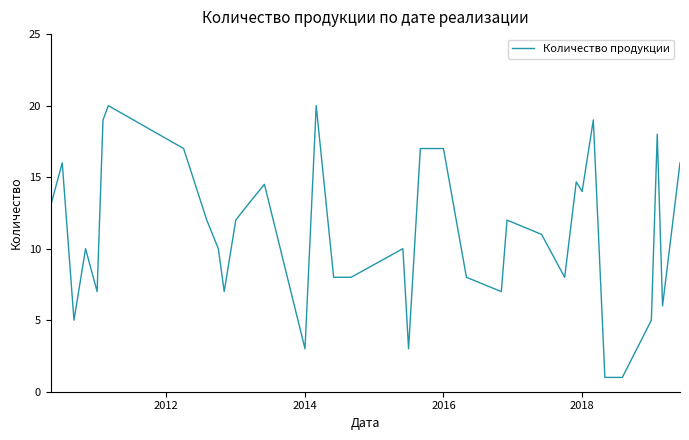

How many categories are shown in the chart?

36